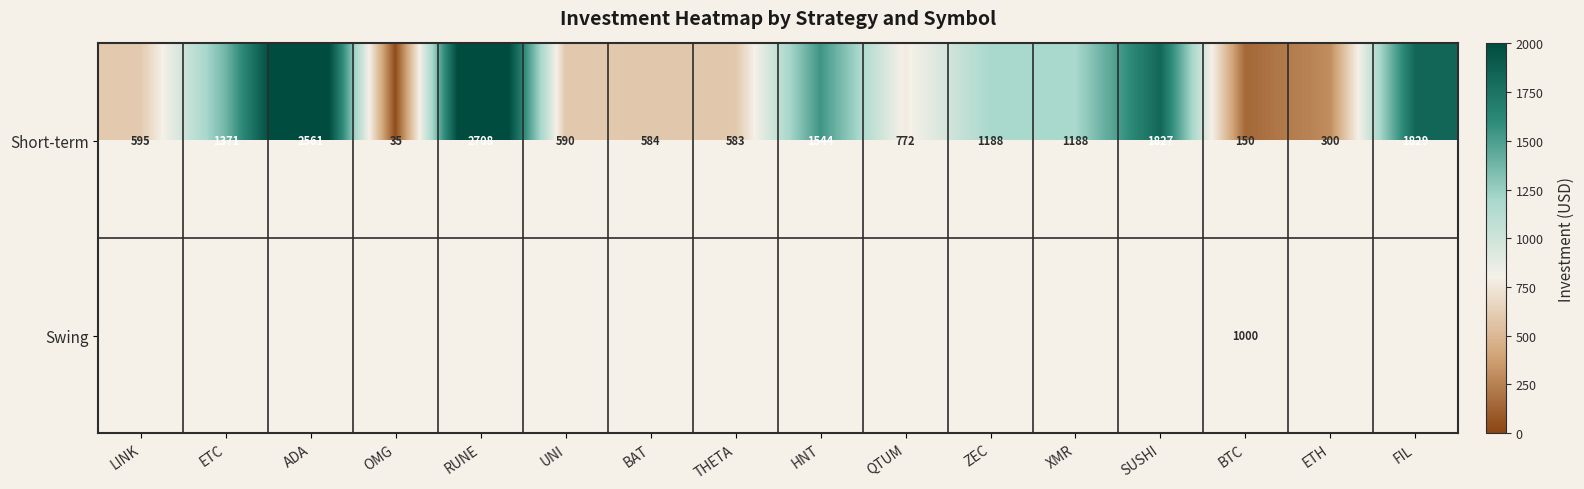

What is the greatest value displayed?

2708.4